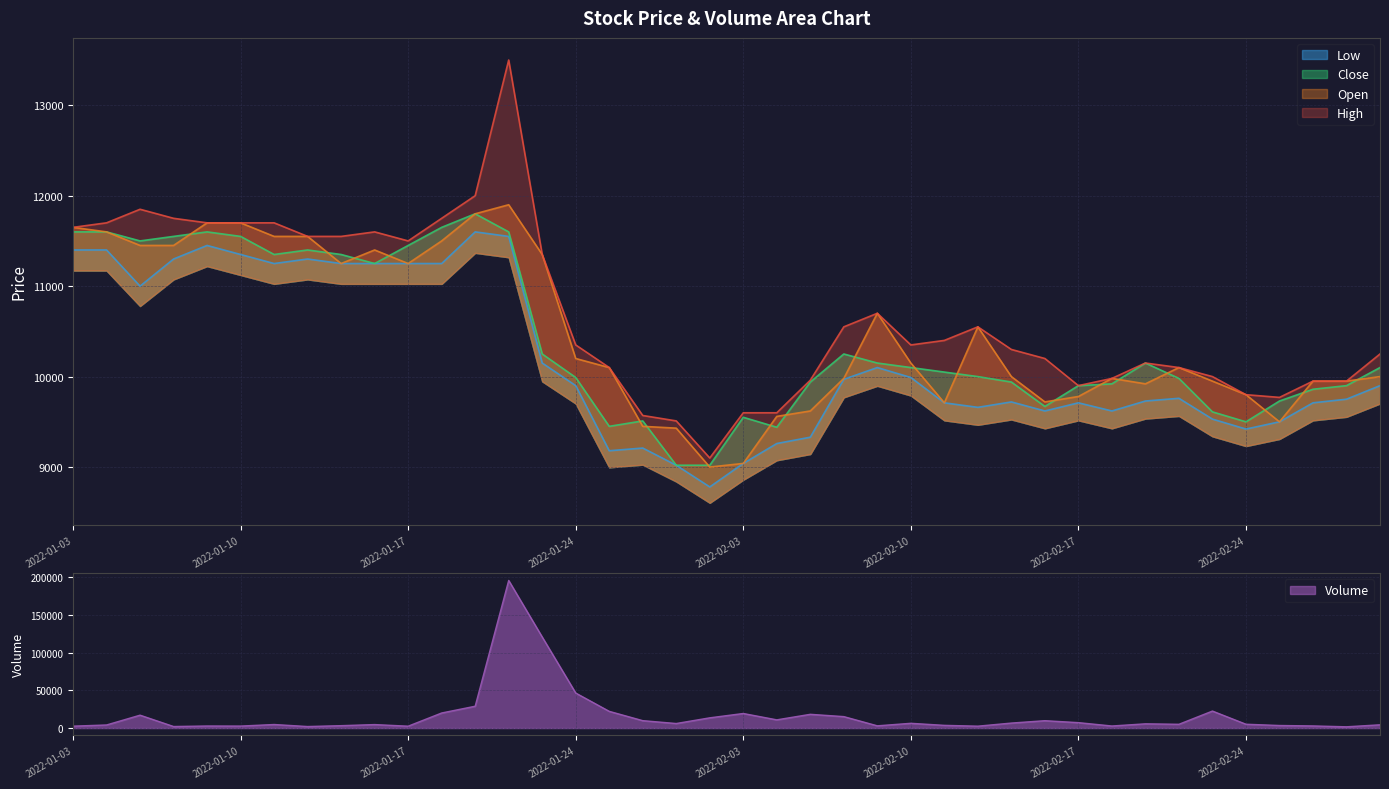

Which label corresponds to the largest value in the chart?

2022-01-20